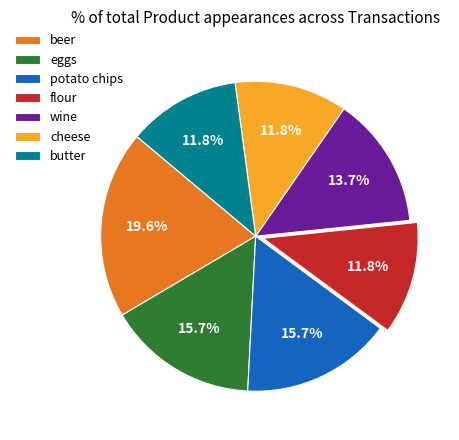

Combined, do flour and wine account for over 50%?

No